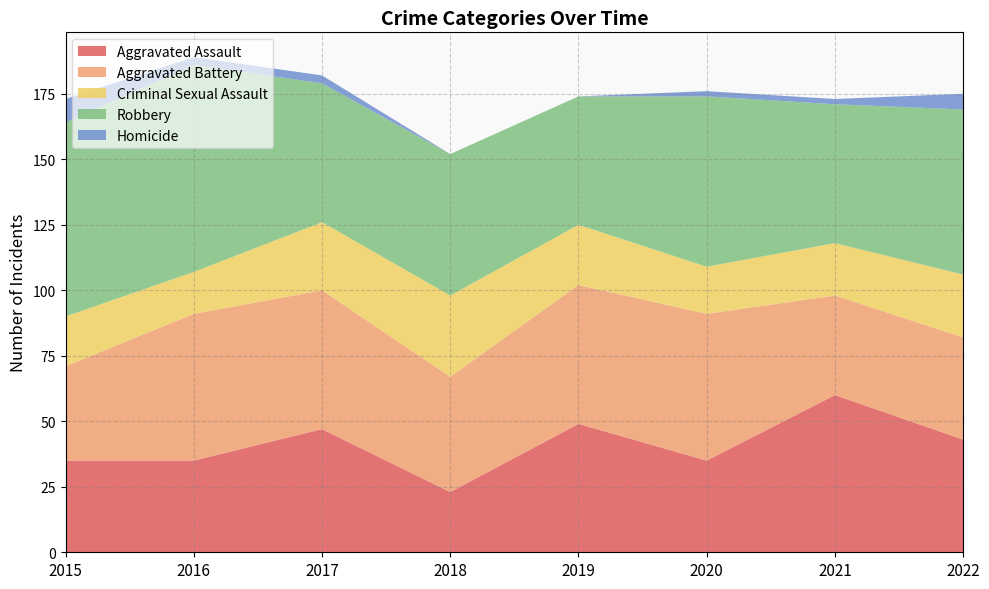

Reading right to left, extract all data points from this chart.

Aggravated Assault: 43	60	35	49	23	47	35	35
Aggravated Battery: 39	38	56	53	44	53	56	36
Criminal Sexual Assault: 24	20	18	23	31	26	16	19
Robbery: 63	53	65	49	54	53	79	74
Homicide: 6	2	2	0	0	3	3	9